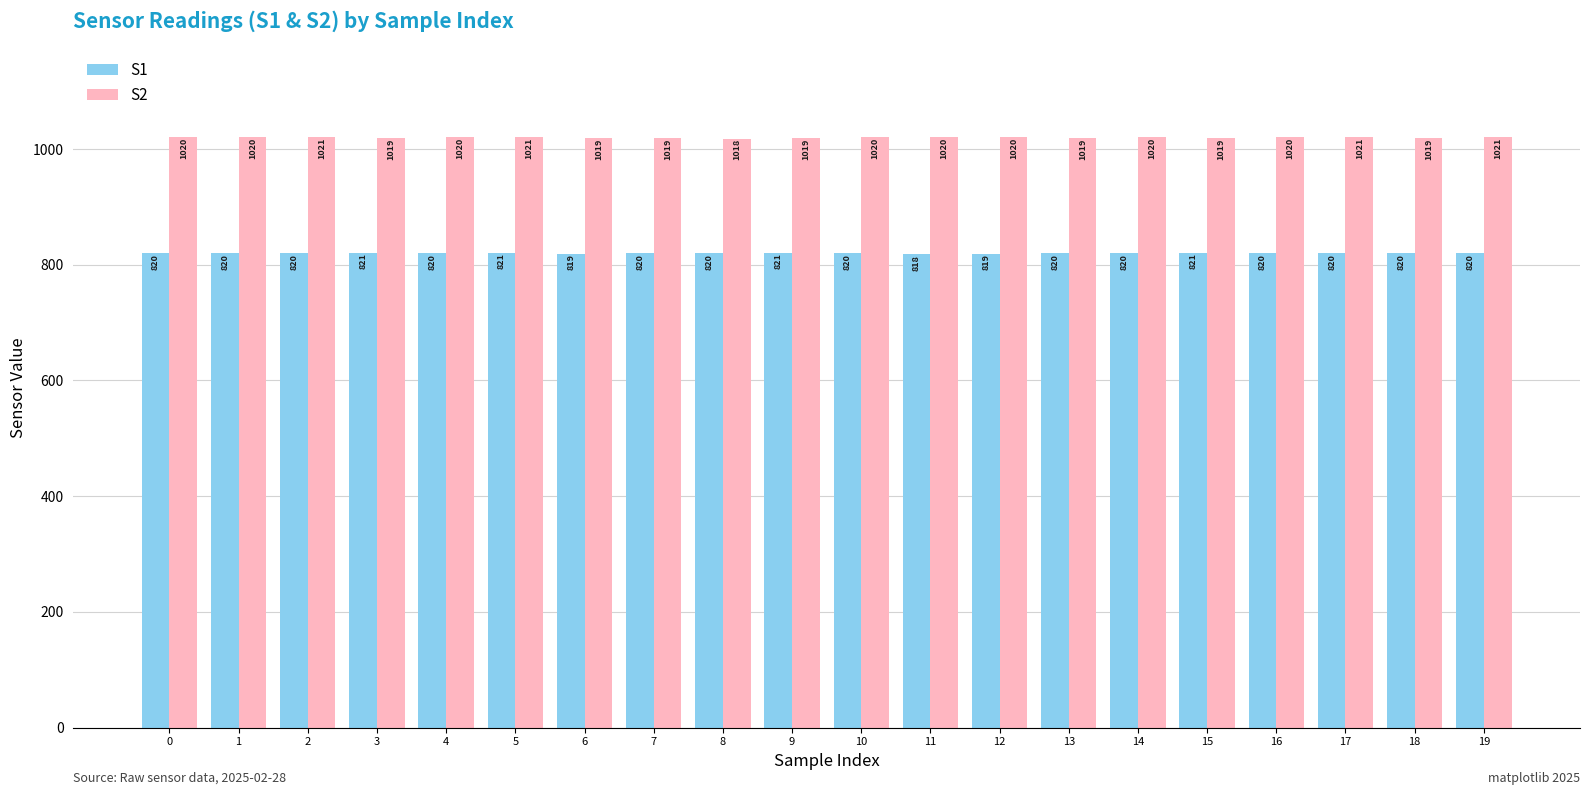

What is the lowest value of the S1 series?

818